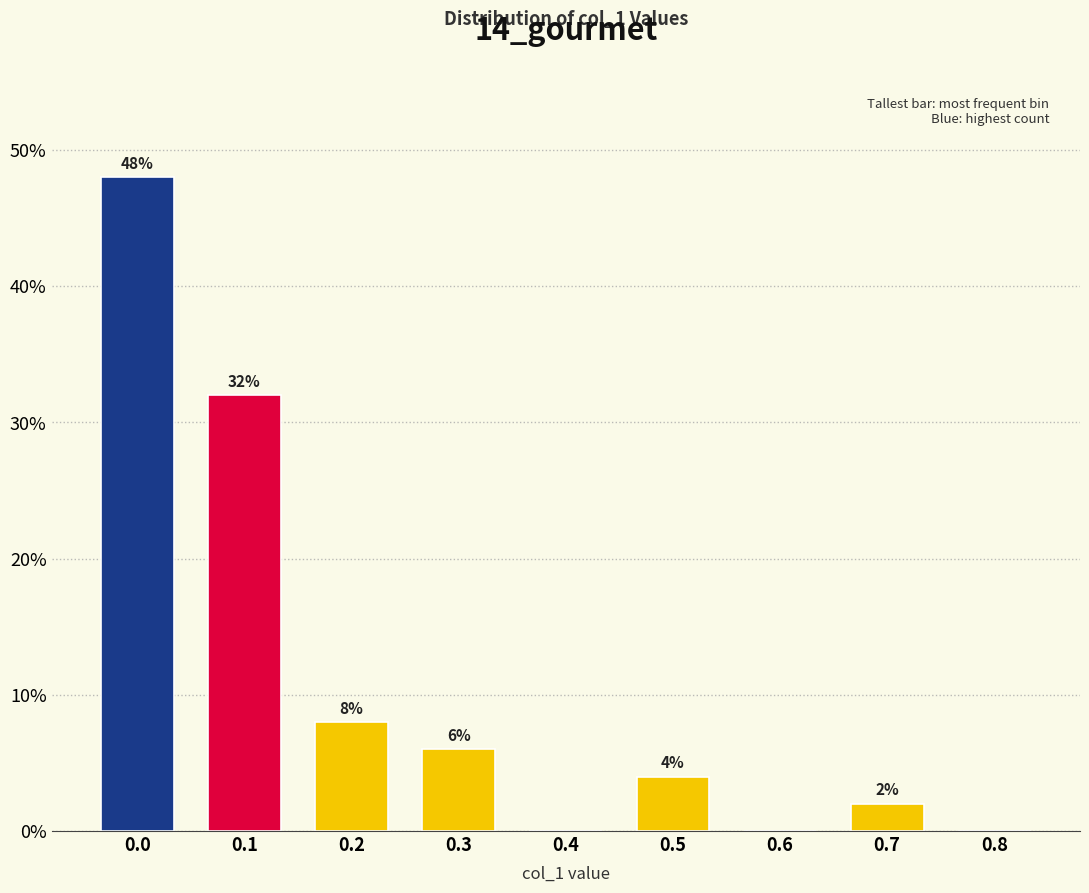

Reading left to right, transcribe all the data shown in this chart.

0.0=48	0.1=32	0.2=8	0.3=6	0.4=0	0.5=4	0.6=0	0.7=2	0.8=0